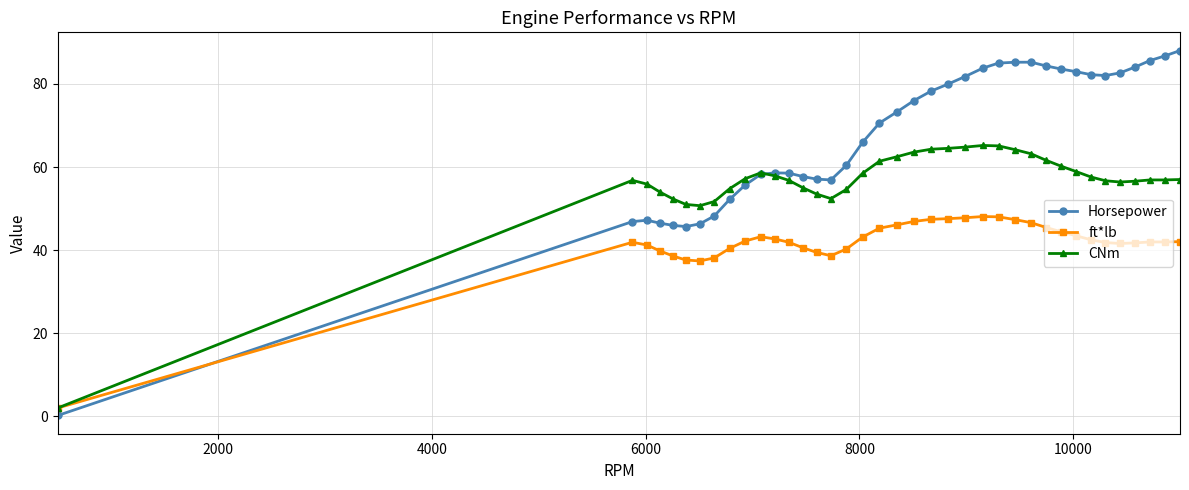

What is the highest value of the ft*lb series?

48.1